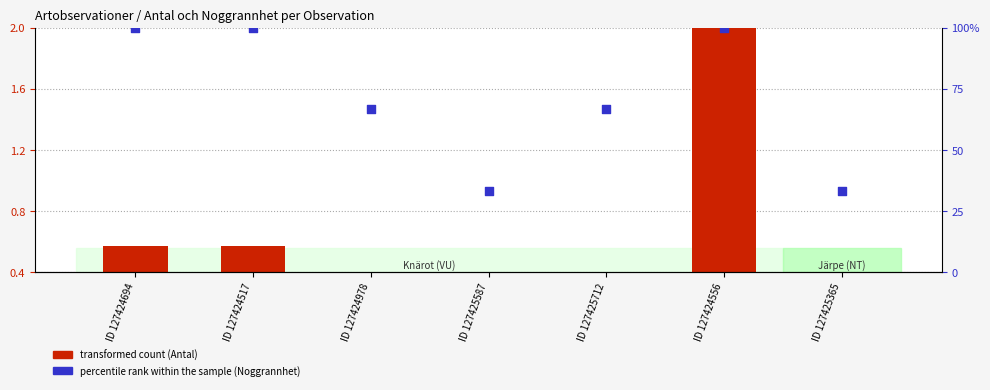

At which category is the sum across all series the highest?

ID 127424556